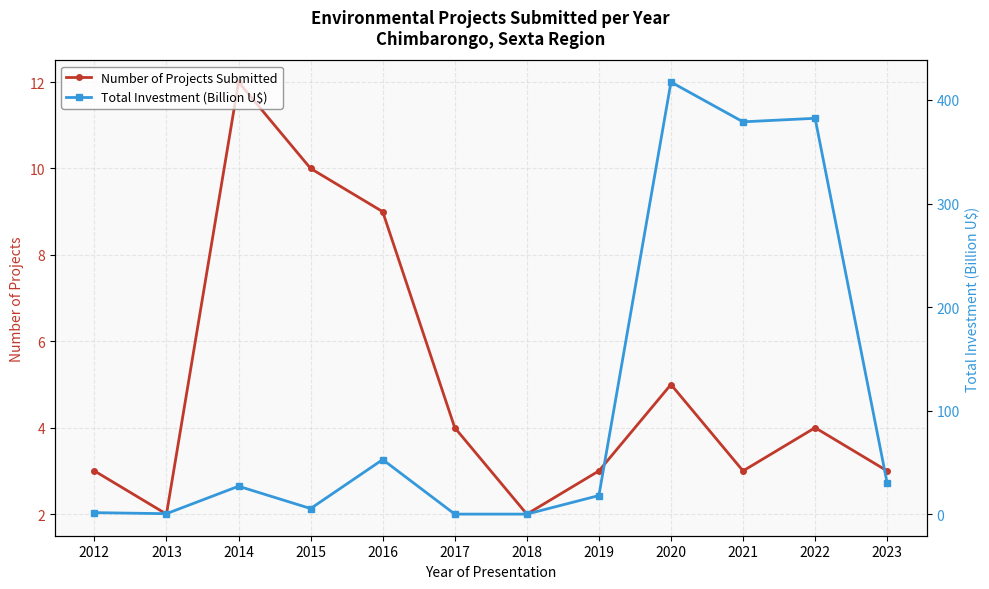

What is the difference between the Total Investment (Billion U$) values at 2016 and 2013?

52.2